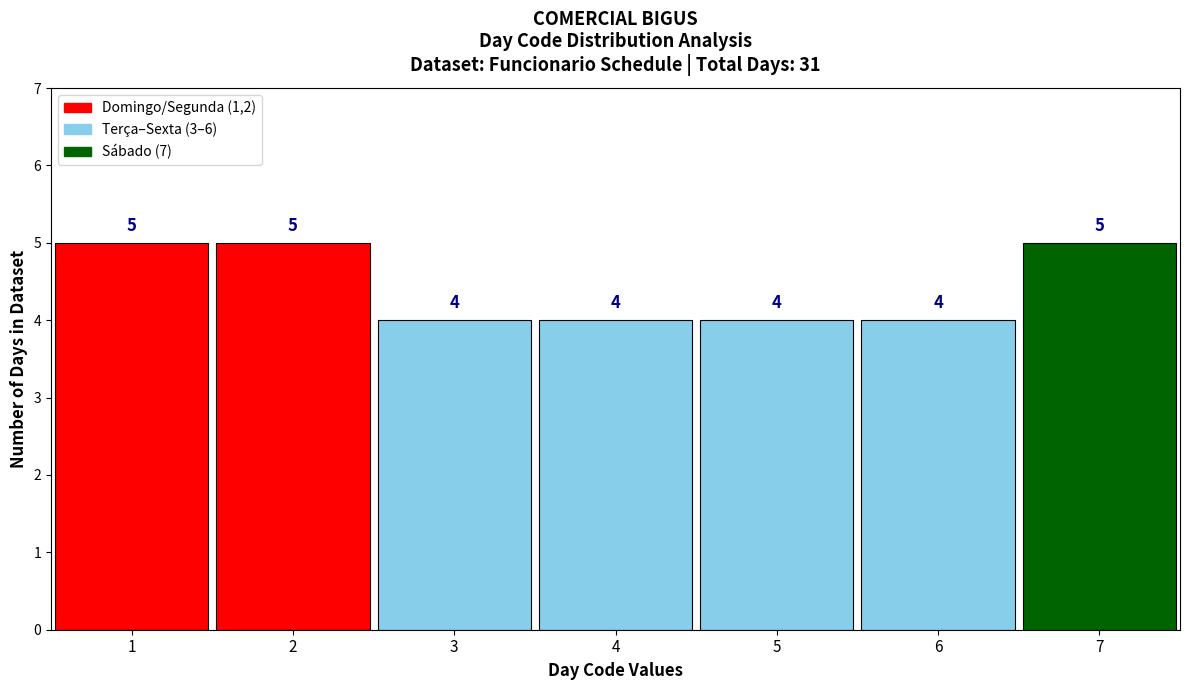

Reading left to right, transcribe this chart: for each bar, give the range it covers on the x-axis and its height.

0.5 to 1.5: 5
1.5 to 2.5: 5
2.5 to 3.5: 4
3.5 to 4.5: 4
4.5 to 5.5: 4
5.5 to 6.5: 4
6.5 to 7.5: 5